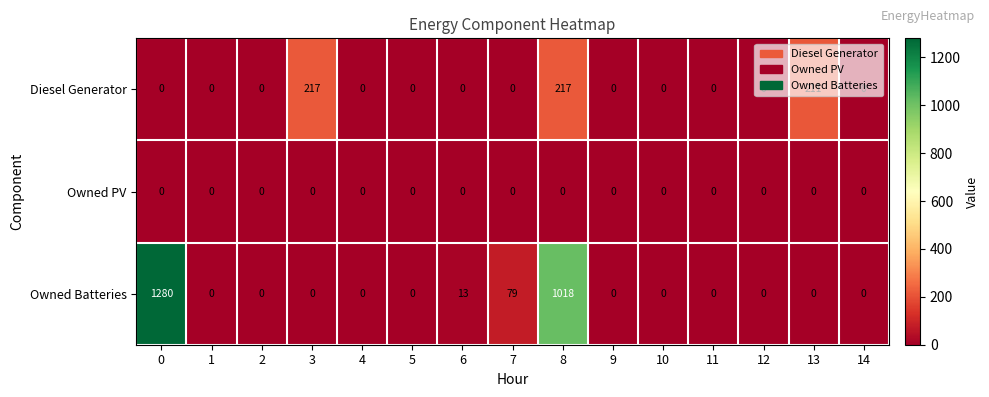

What is the average value of the Owned Batteries series?

159